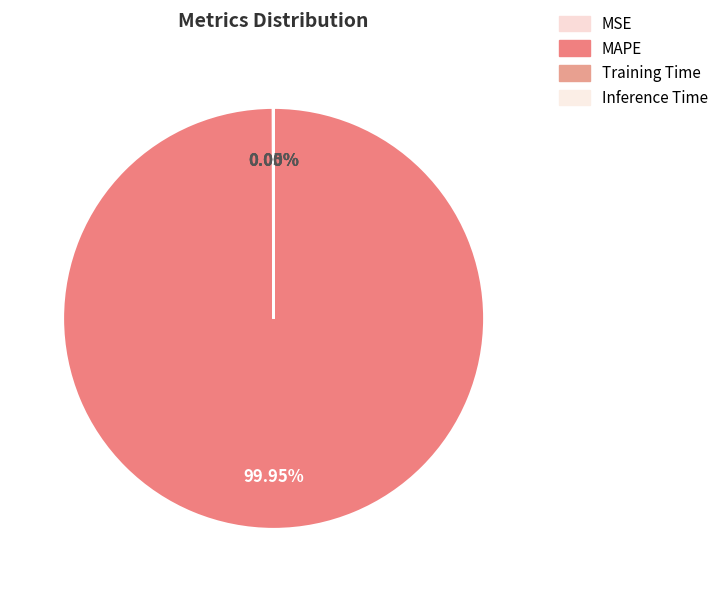

Rank the categories by value from lowest to highest.

Inference Time, Training Time, MSE, MAPE